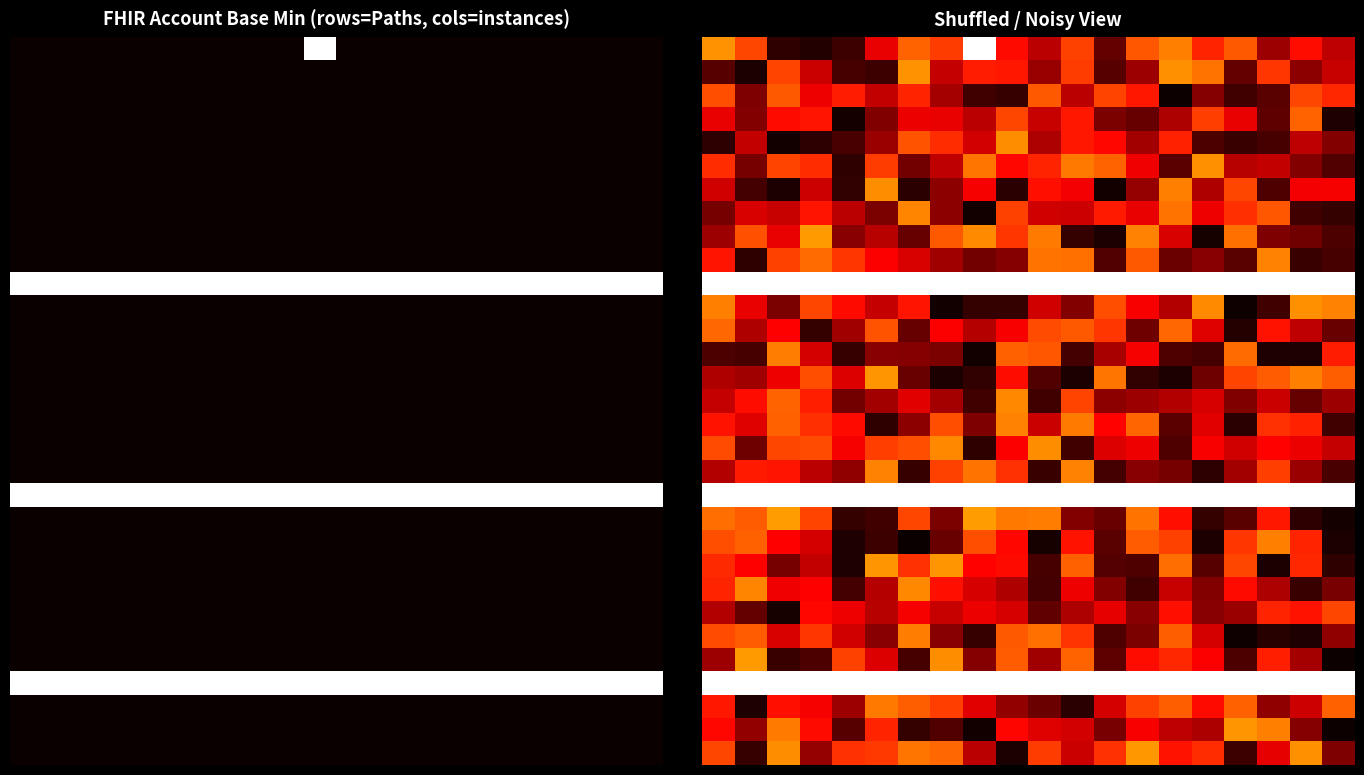

What is the total value across all series at 8?

10.9